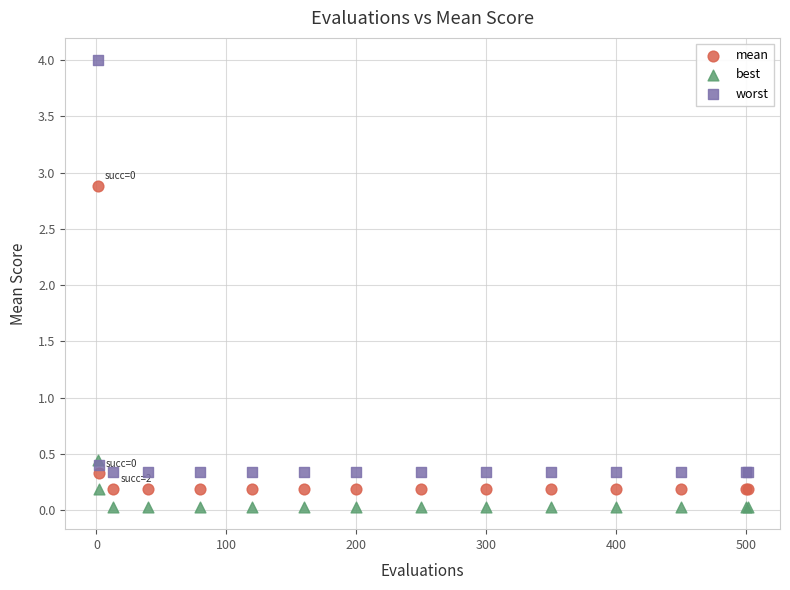

Which series reaches the maximum Y coordinate?

worst